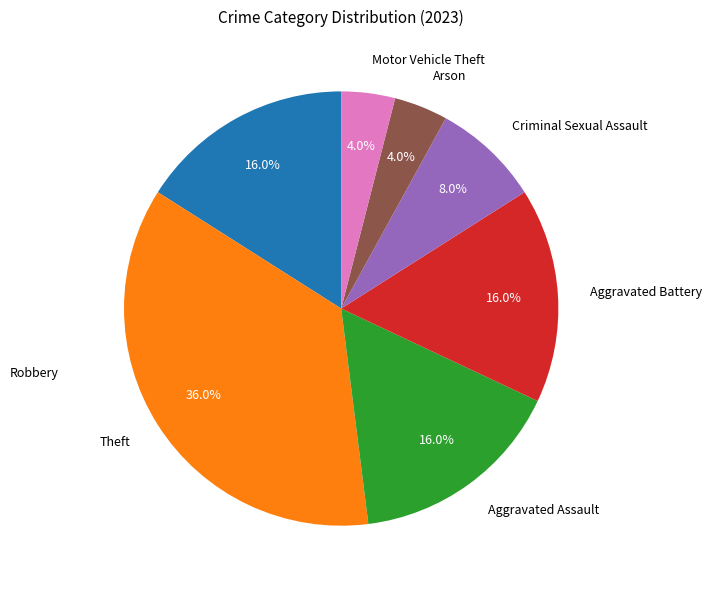

Is there any slice that represents more than half of the pie?

No